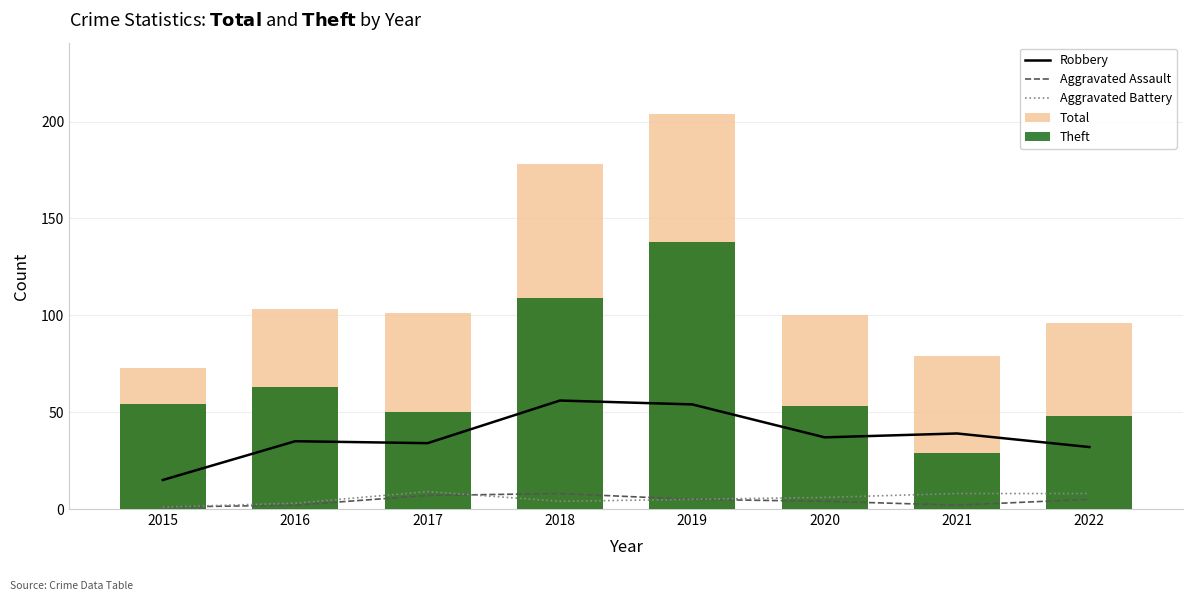

Which series has the largest range (max minus min)?

Total